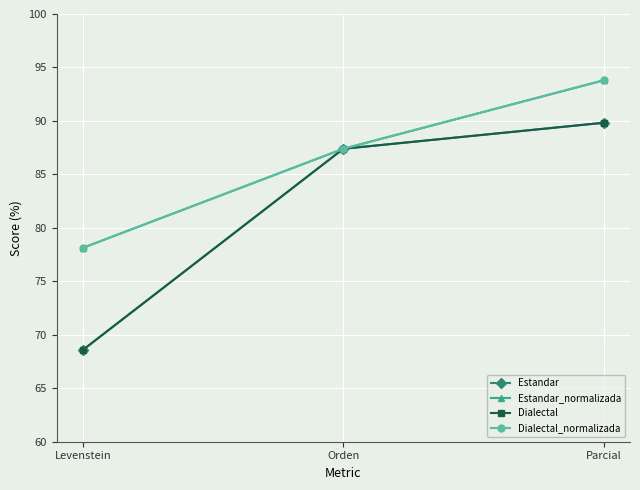

Is this an area chart (filled region under the line)?

No